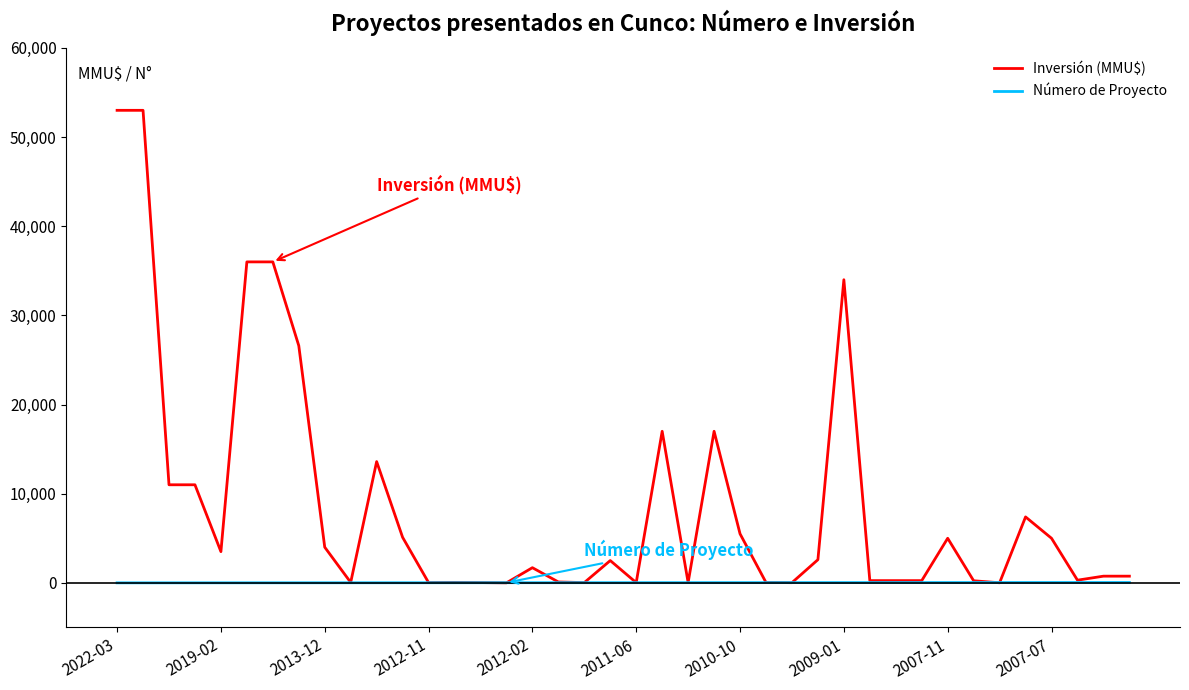

List the series in order of their peak value, highest first.

Inversión (MMU$), Número de Proyecto